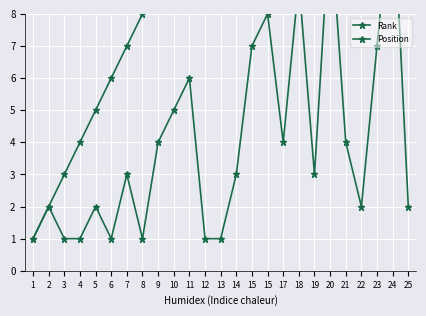

What is the average value of the Rank series?

13